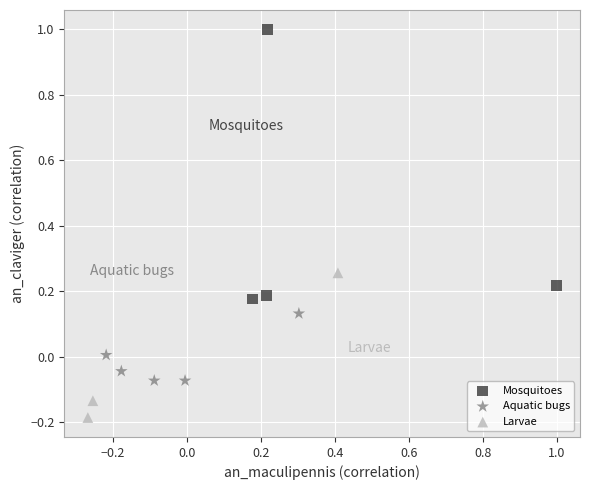

Which series has the largest Y range (max minus min)?

Mosquitoes